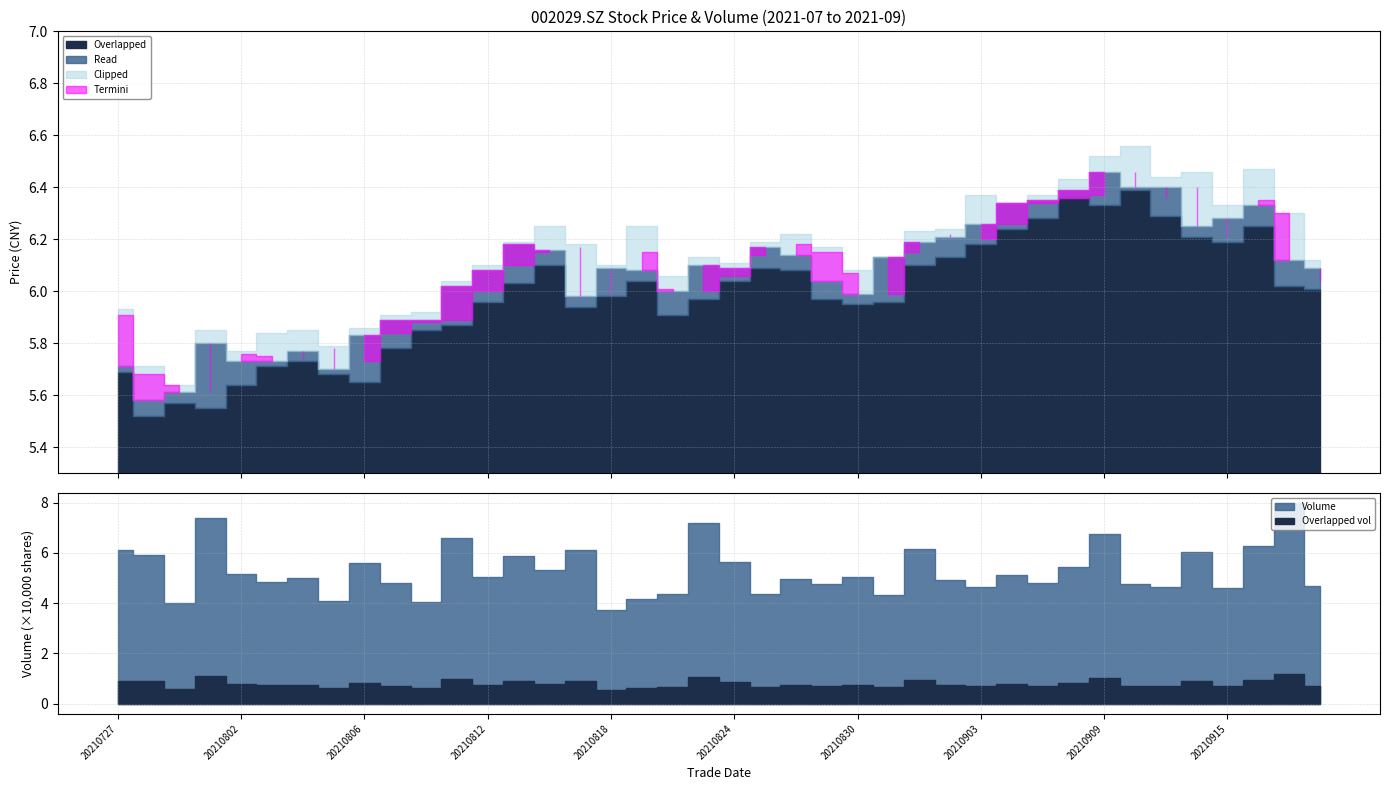

What is the value of the vol point at the 24th from the left?

47622.0